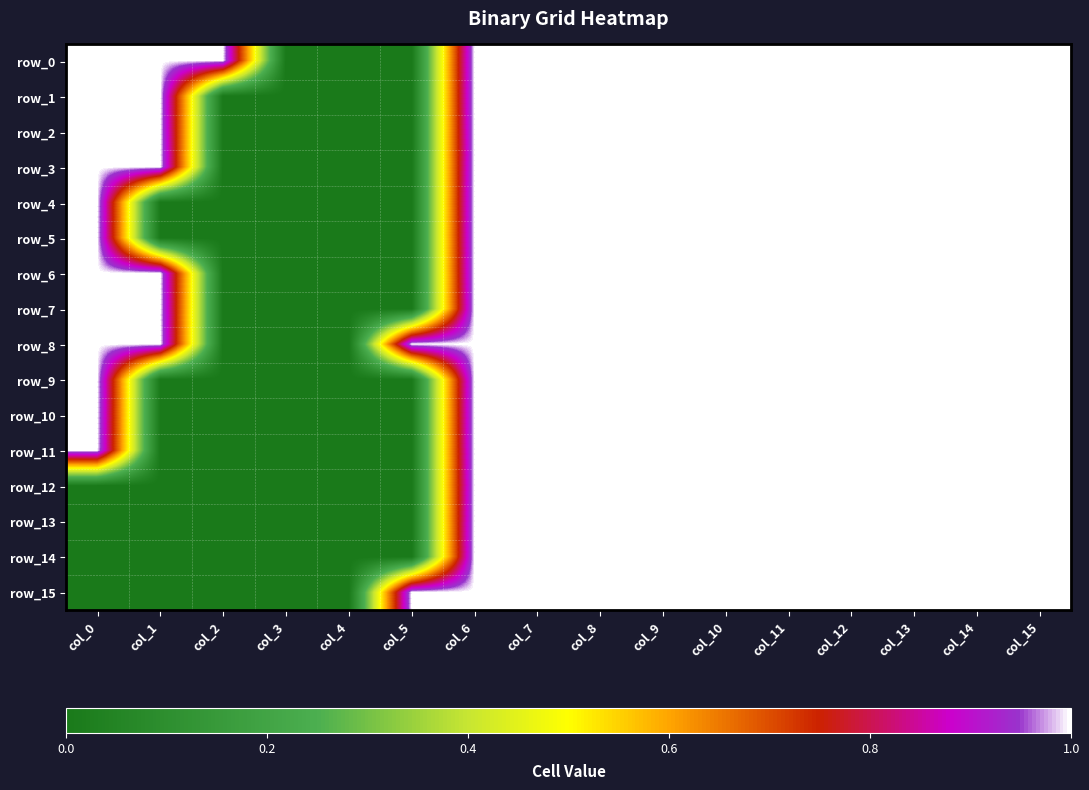

How many values in the row_13 series are below 1?

6